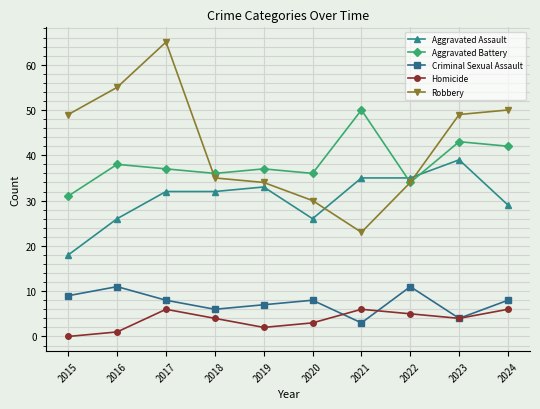

Which category has the highest value across all series?

2017